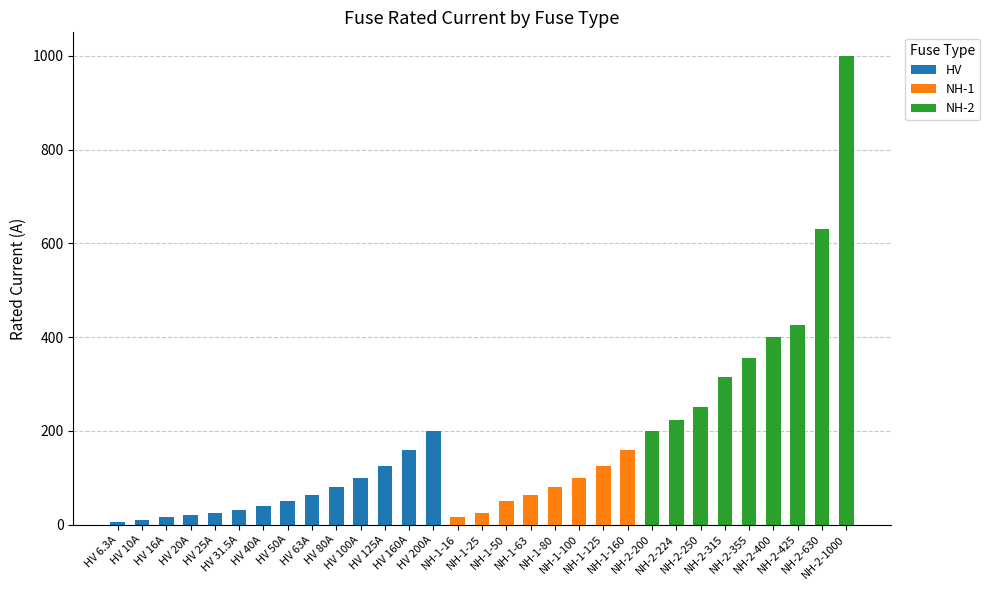

What is the highest value of the HV series?

200.0